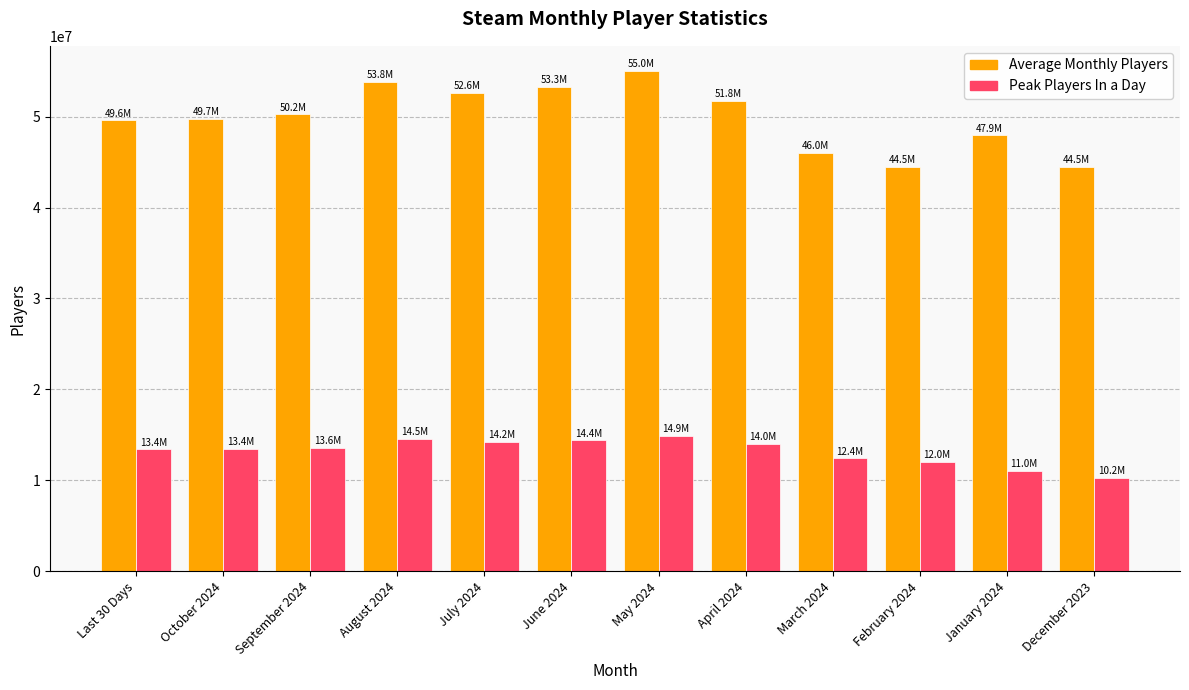

Which category has the lowest value across all series?

December 2023